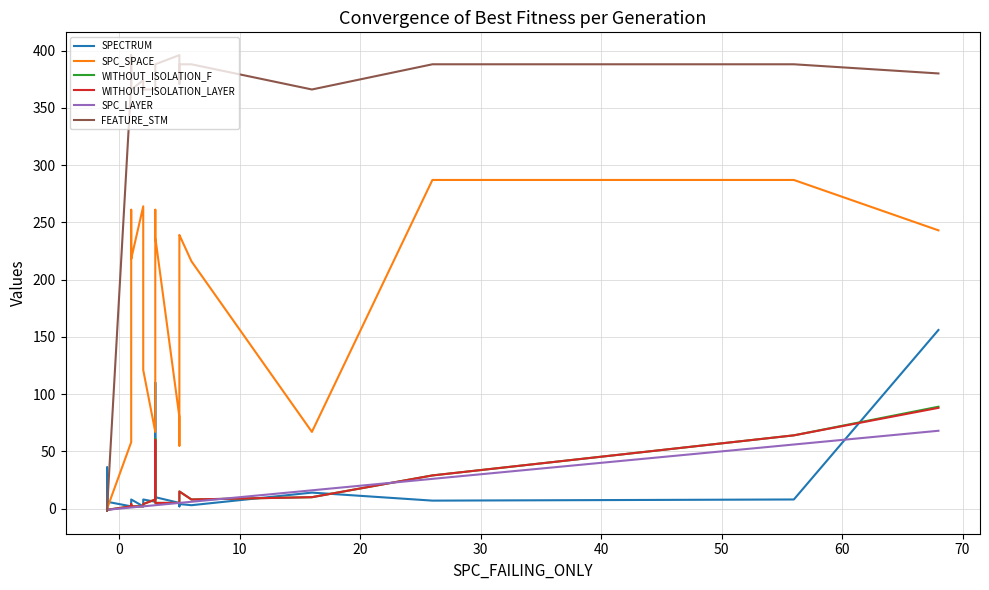

How many negative values does the SPECTRUM series have?

1